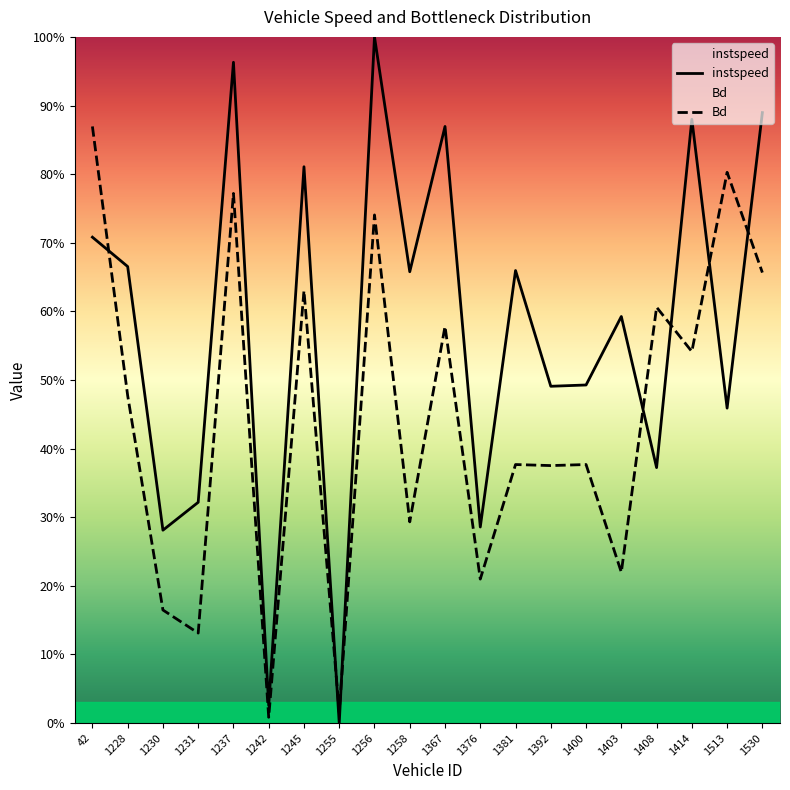

Which series has the largest total across all categories?

instspeed